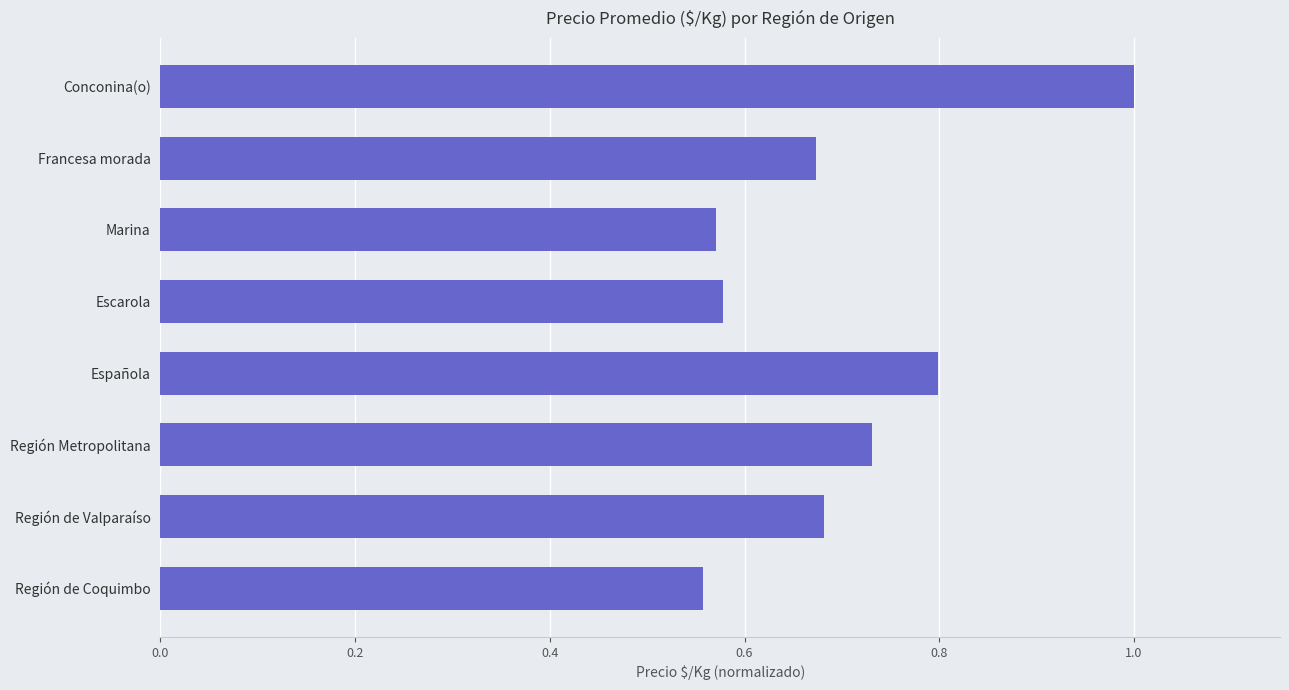

Which label corresponds to the smallest value in the chart?

Región de Coquimbo